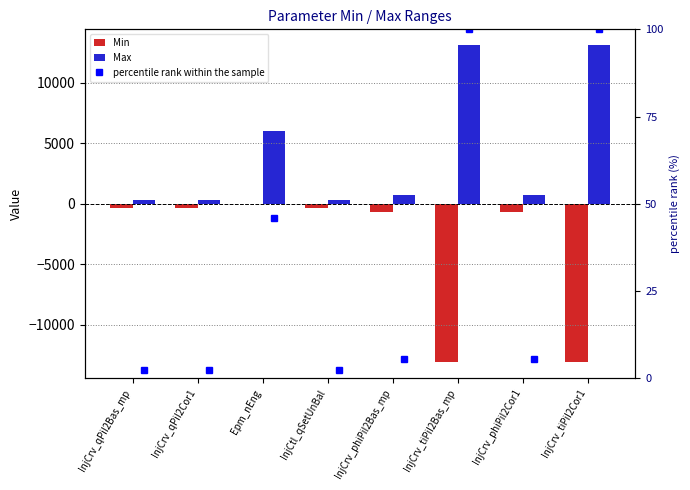

Are the bars grouped side by side (vs. stacked)?

Yes